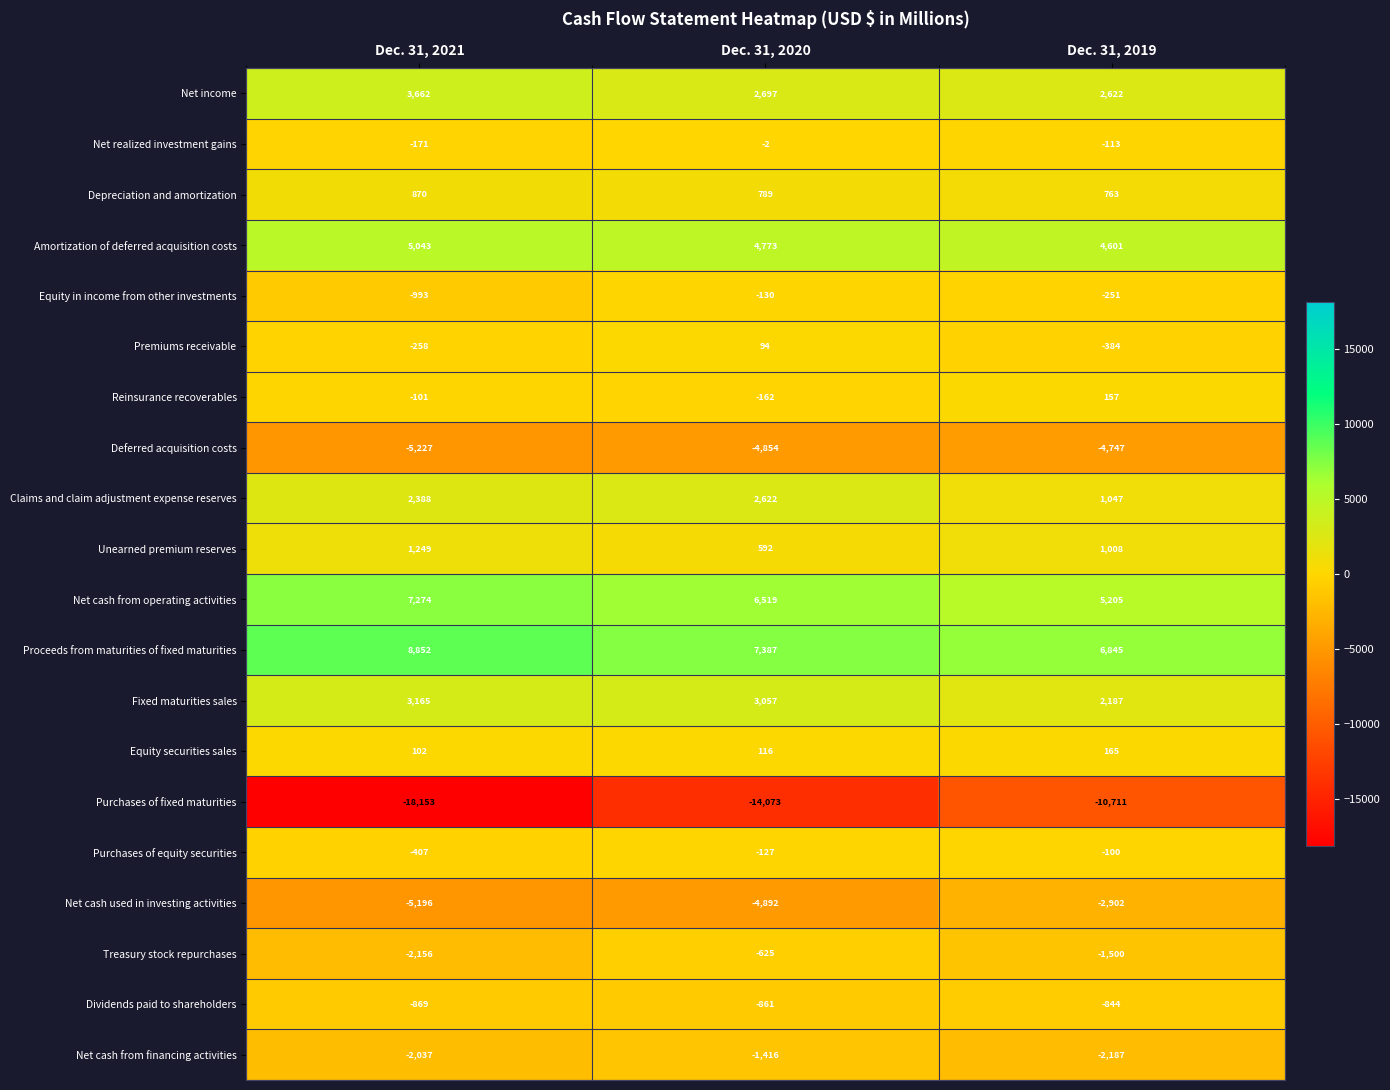

What is the difference between the highest and lowest values at Dec. 31, 2021?

27005